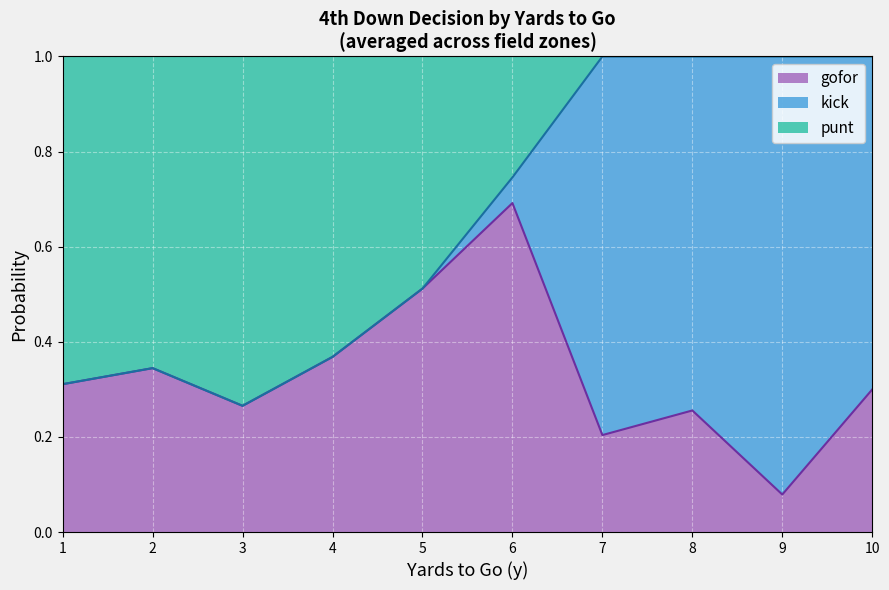

What is the total value across all series at 8?

1.0